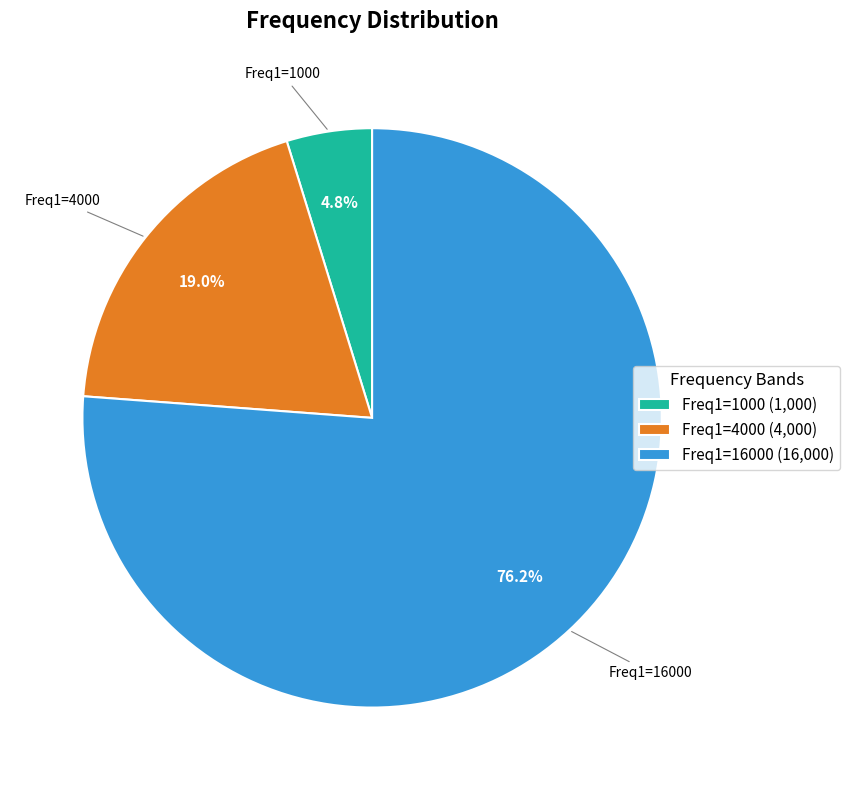

Rank the categories by value from lowest to highest.

Freq1=1000, Freq1=4000, Freq1=16000